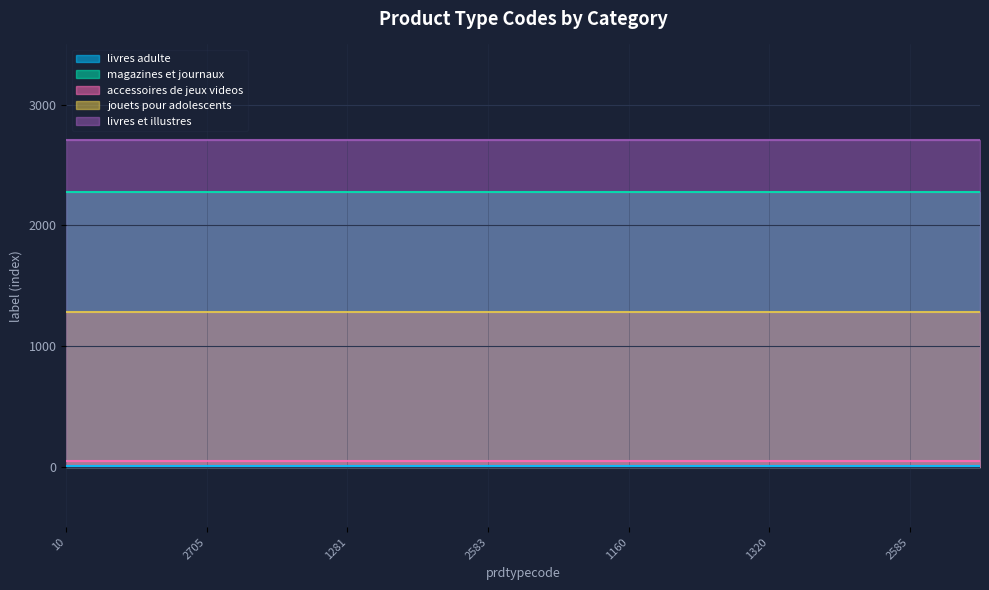

What is the average value of the magazines et journaux series?

2280